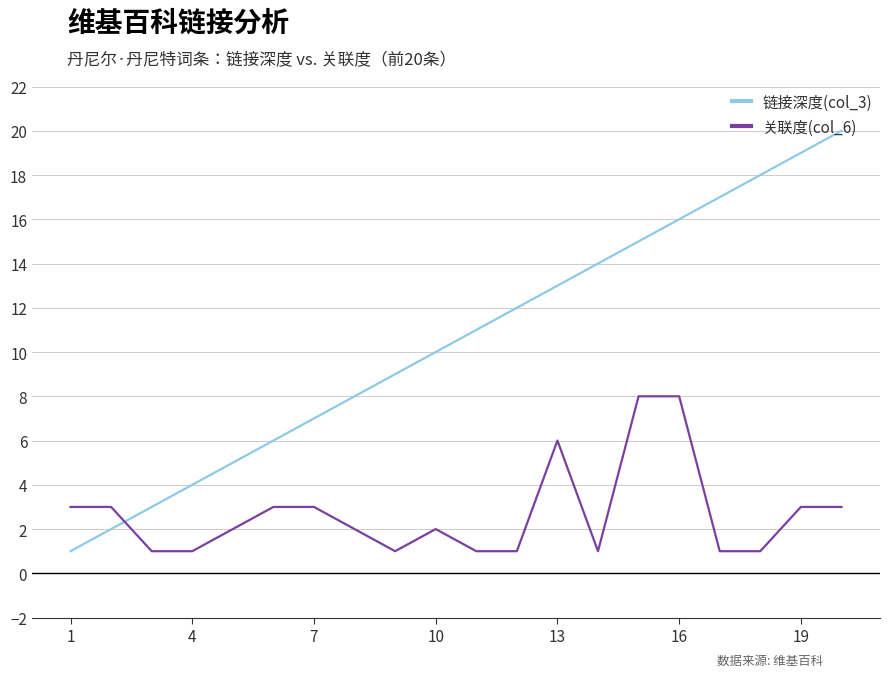

List the series in order of their peak value, lowest first.

关联度(col_6), 链接深度(col_3)